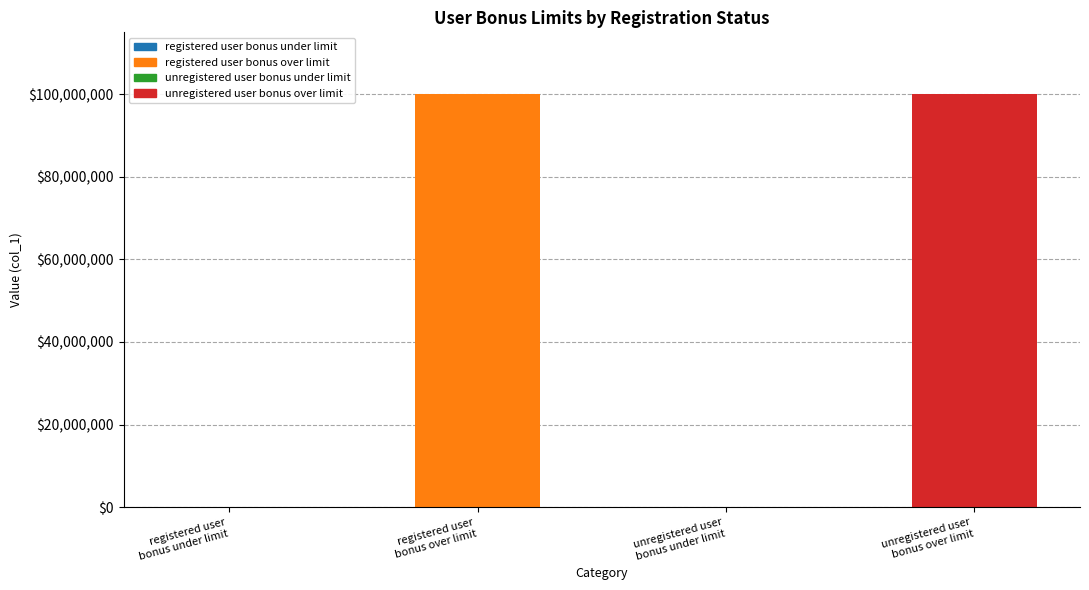

How many categories are shown in the chart?

4